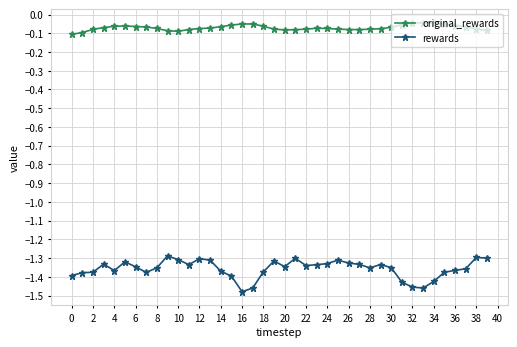

True or false: original_rewards and rewards cross at least once.

False